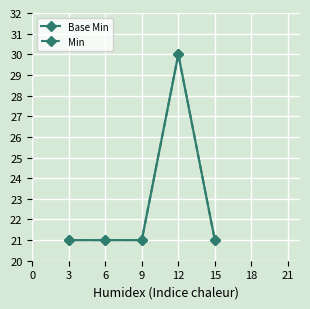

At how many categories does at least one series exceed 27?

1